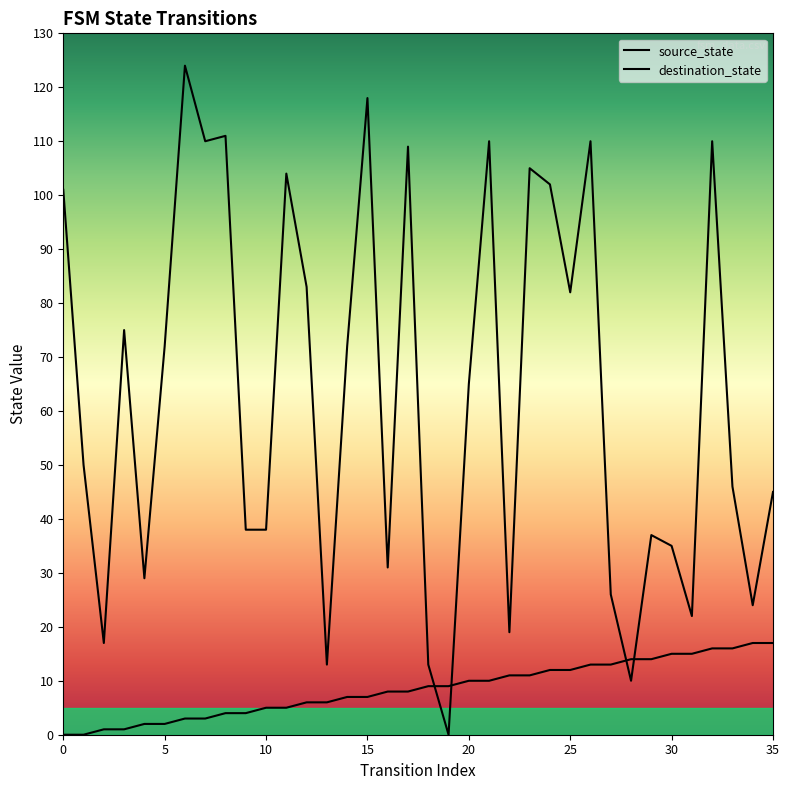

True or false: destination_state has a value of 185 at 21.

False